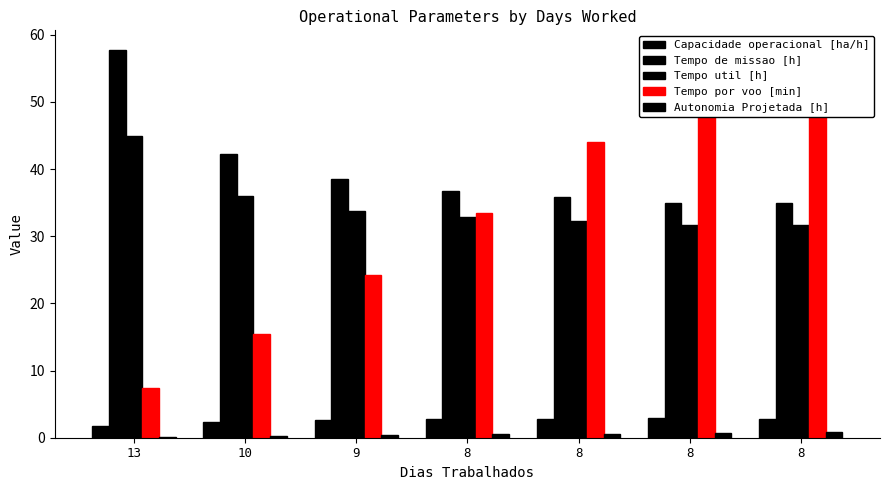

How many groups of bars are there?

7